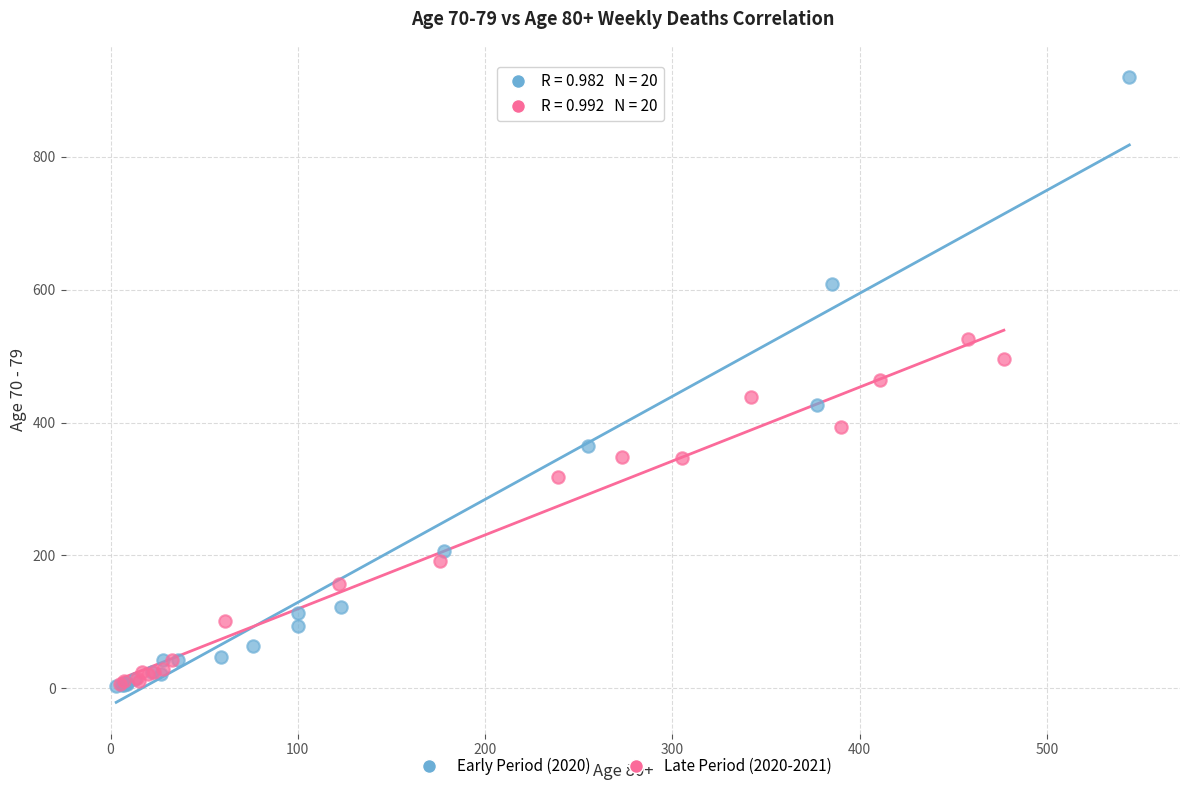

Which series reaches the maximum Y coordinate?

Early Period (2020)